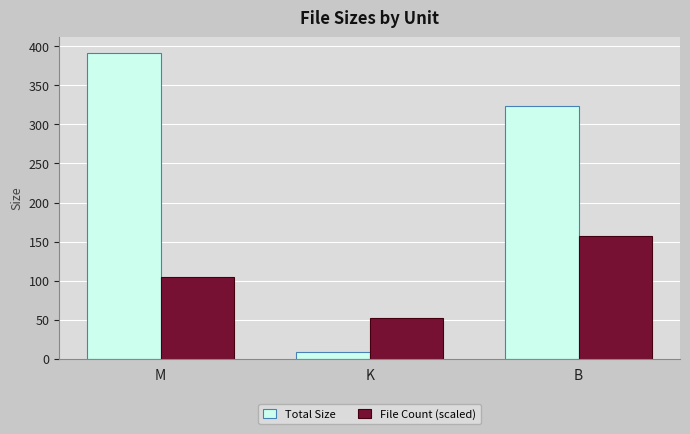

What is the label of the 3rd bar from the left?

B